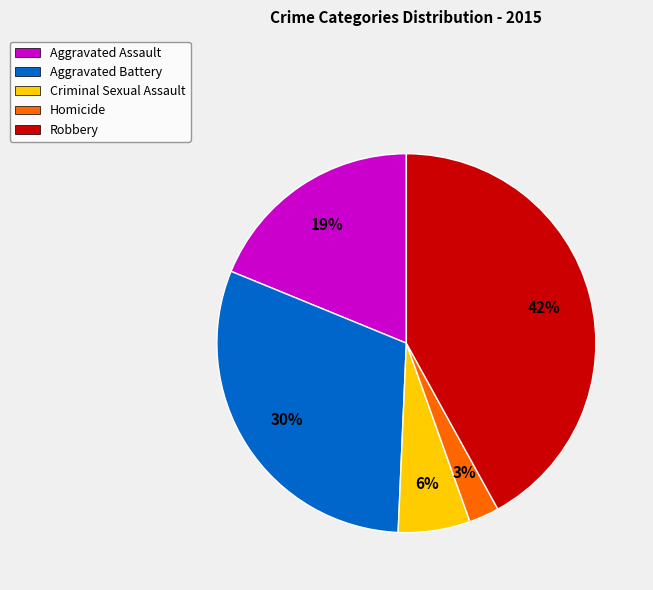

Between Criminal Sexual Assault and Homicide, which is larger?

Criminal Sexual Assault